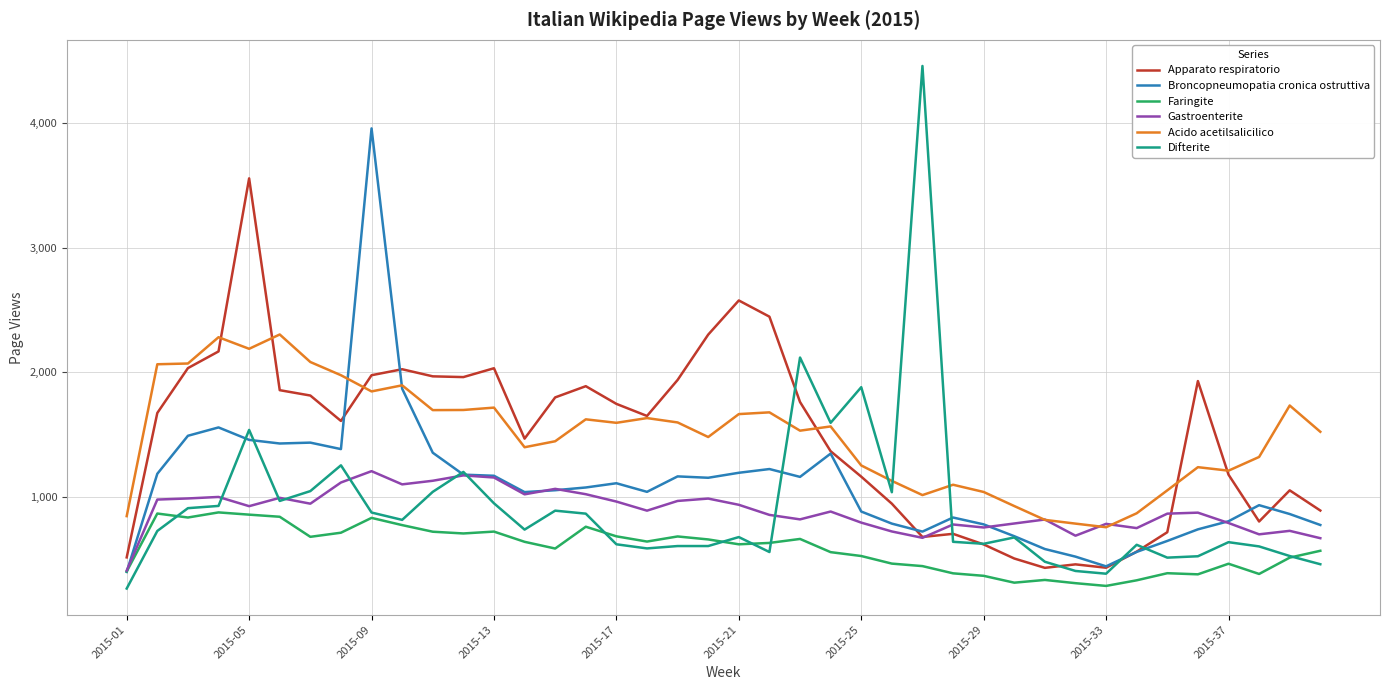

True or false: Acido acetilsalicilico and Faringite intersect in this chart.

False